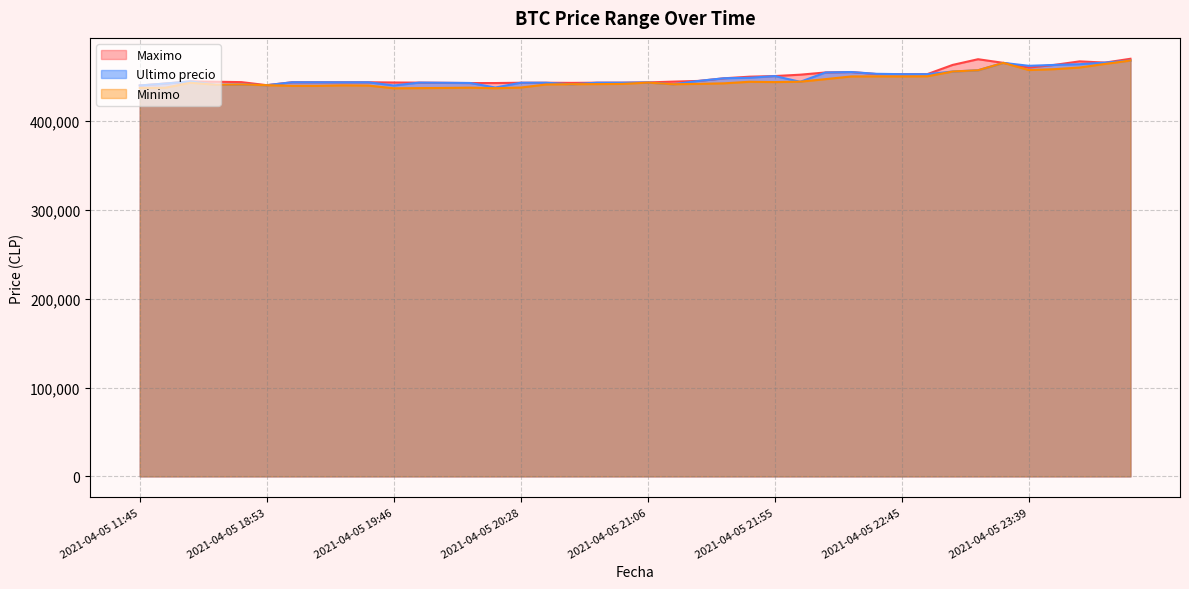

What is the average value of the Ultimo precio series?

448241